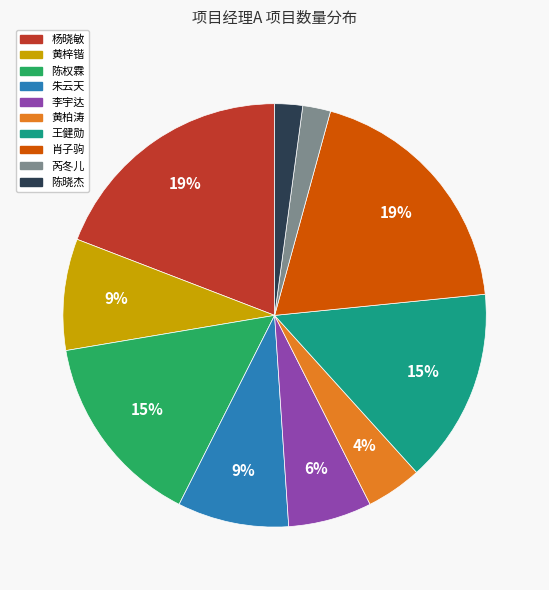

Approximately how many times larger is the value at 黄柏涛 compared to 肖子驹?

0.2